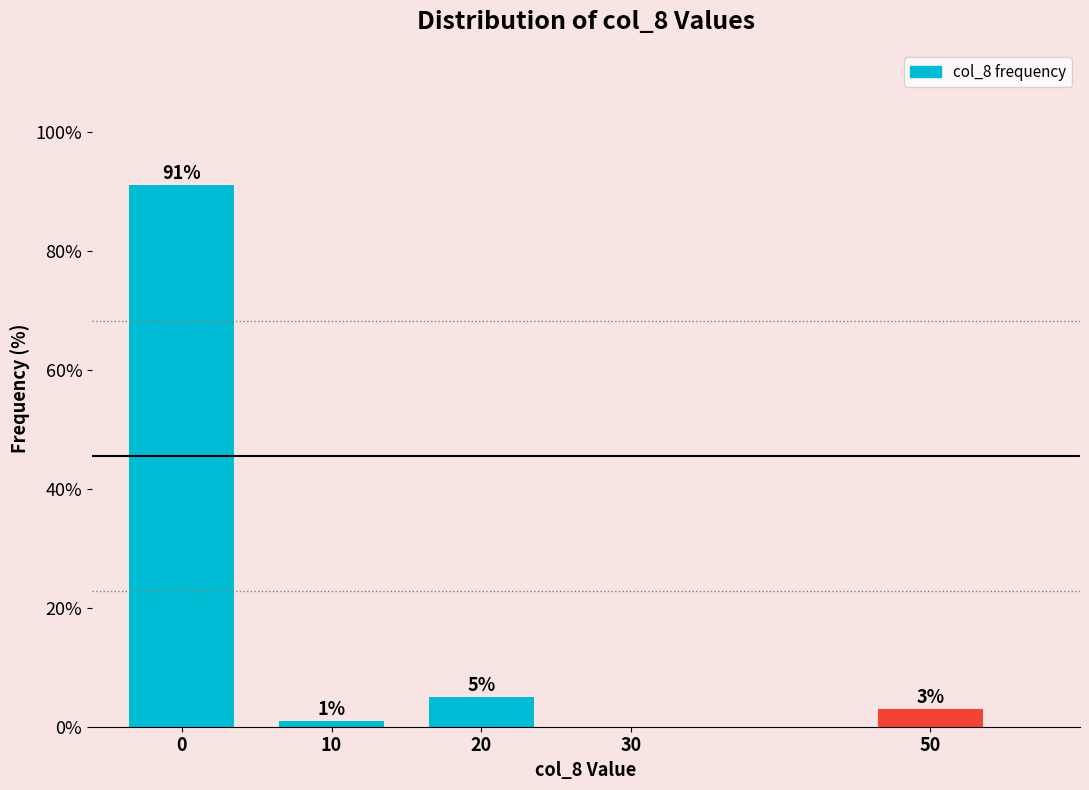

Reading left to right, list all the values displayed in this chart.

0=91	10=1	20=5	30=0	50=3